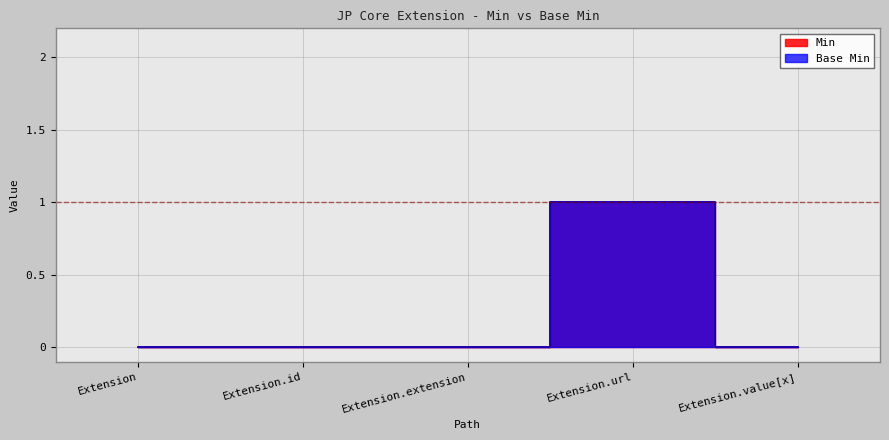

Reading left to right, transcribe all the data shown in this chart.

Min: Extension=0	Extension.id=0	Extension.extension=0	Extension.url=1	Extension.value[x]=0
Base Min: Extension=0	Extension.id=0	Extension.extension=0	Extension.url=1	Extension.value[x]=0